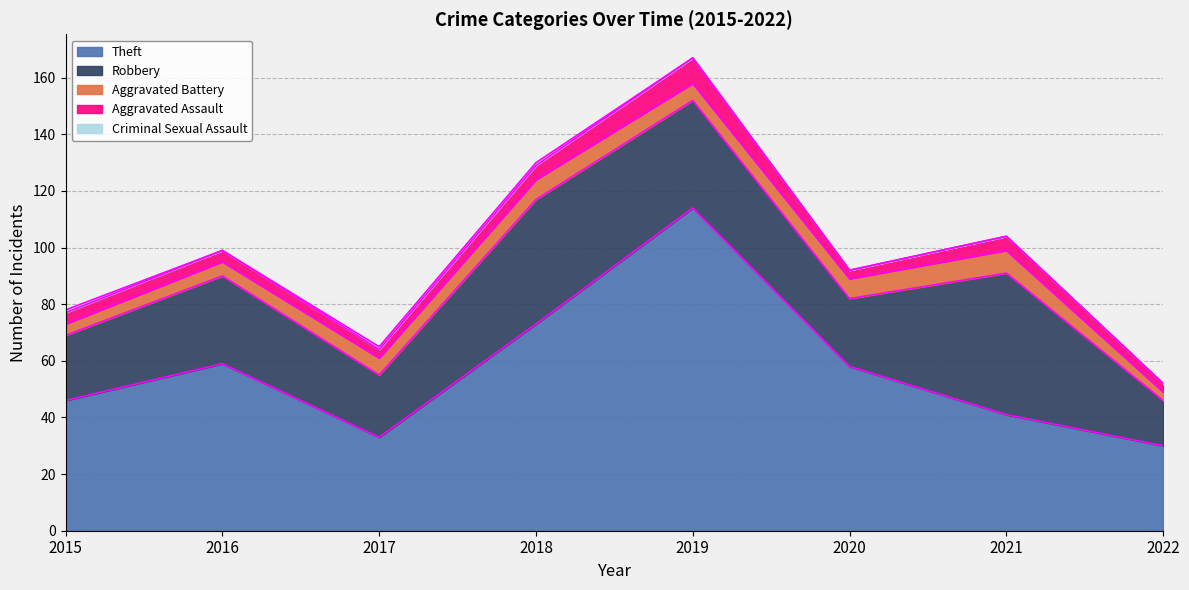

Rank the series by their maximum value, from lowest to highest.

Criminal Sexual Assault, Aggravated Battery, Aggravated Assault, Robbery, Theft